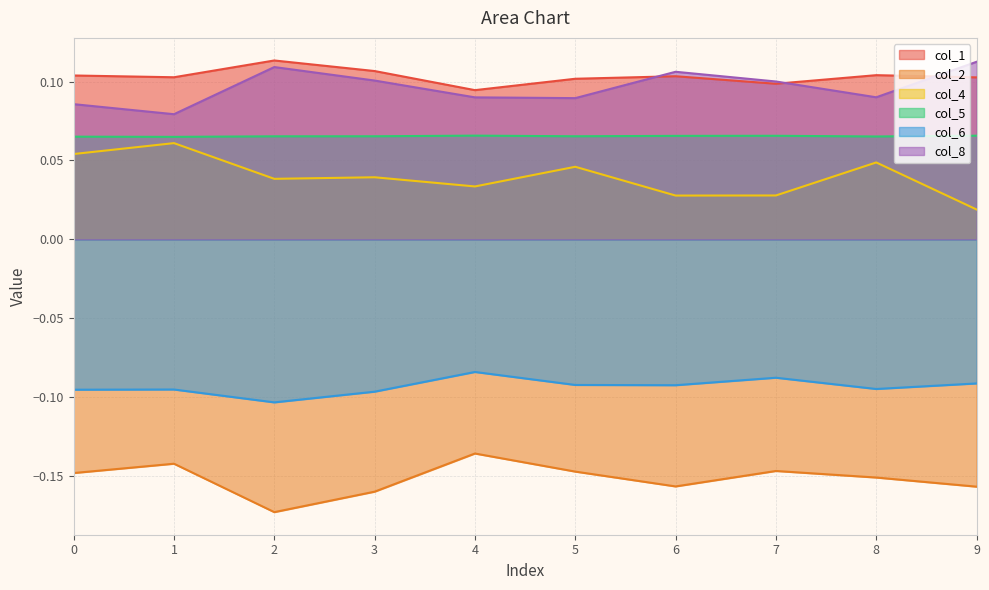

Count the number of data series in this chart.

6